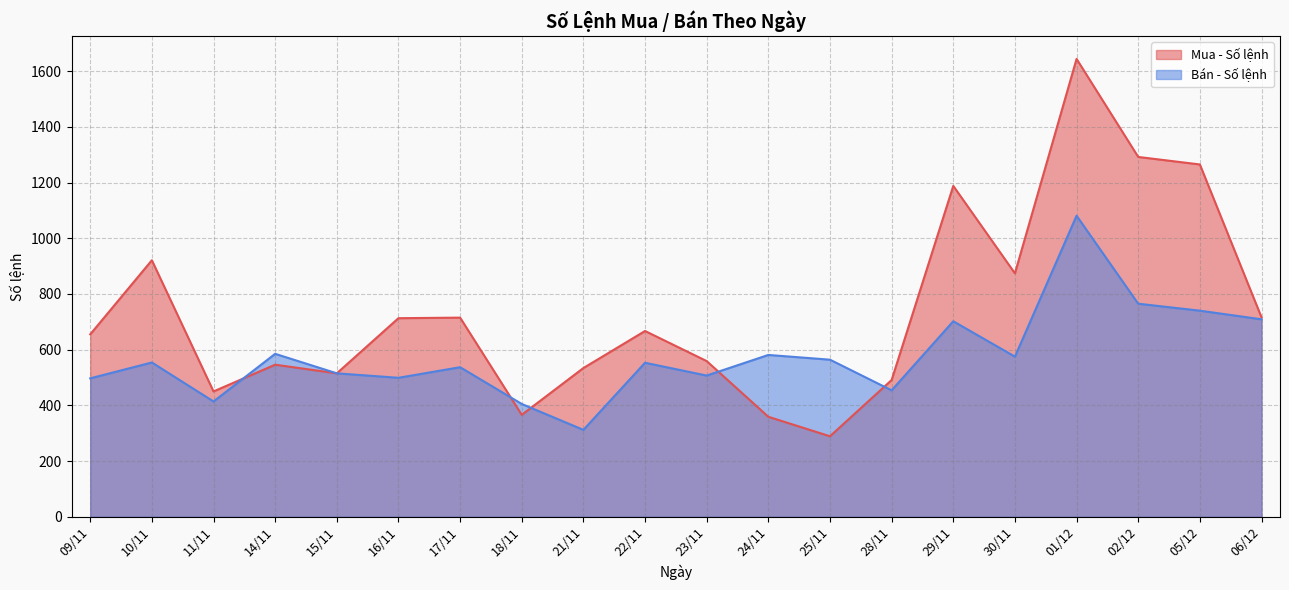

The value of Bán - Số lệnh at 15/11 is 275. True or false?

False